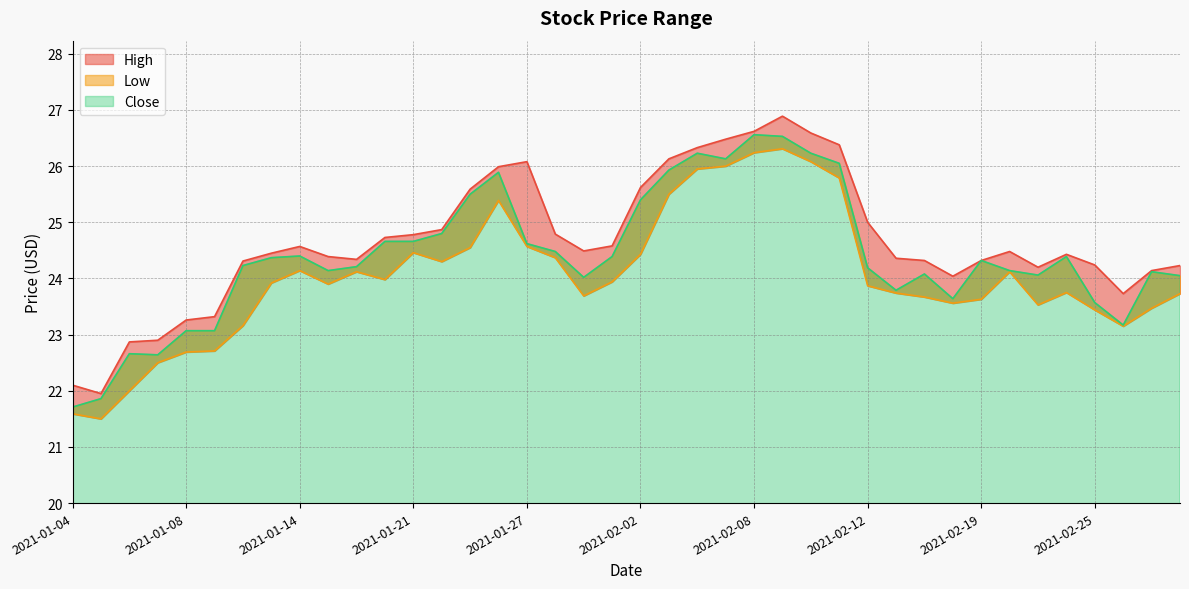

Rank the categories by Close value from highest to lowest.

2021-02-08, 2021-02-09, 2021-02-04, 2021-02-10, 2021-02-05, 2021-02-11, 2021-02-03, 2021-01-26, 2021-01-25, 2021-02-02, 2021-01-22, 2021-01-20, 2021-01-21, 2021-01-27, 2021-01-28, 2021-01-14, 2021-02-01, 2021-02-24, 2021-01-13, 2021-02-19, 2021-01-12, 2021-01-19, 2021-02-12, 2021-01-15, 2021-02-22, 2021-03-01, 2021-02-17, 2021-02-23, 2021-03-02, 2021-01-29, 2021-02-16, 2021-02-18, 2021-02-25, 2021-02-26, 2021-01-08, 2021-01-11, 2021-01-06, 2021-01-07, 2021-01-05, 2021-01-04